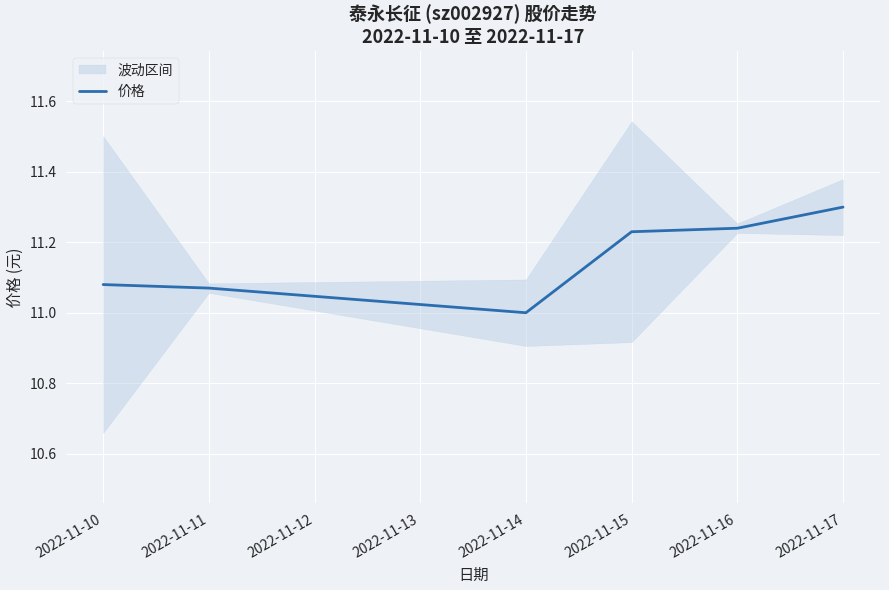

The value of 价格 at 2022-11-11 is 15.0. True or false?

False